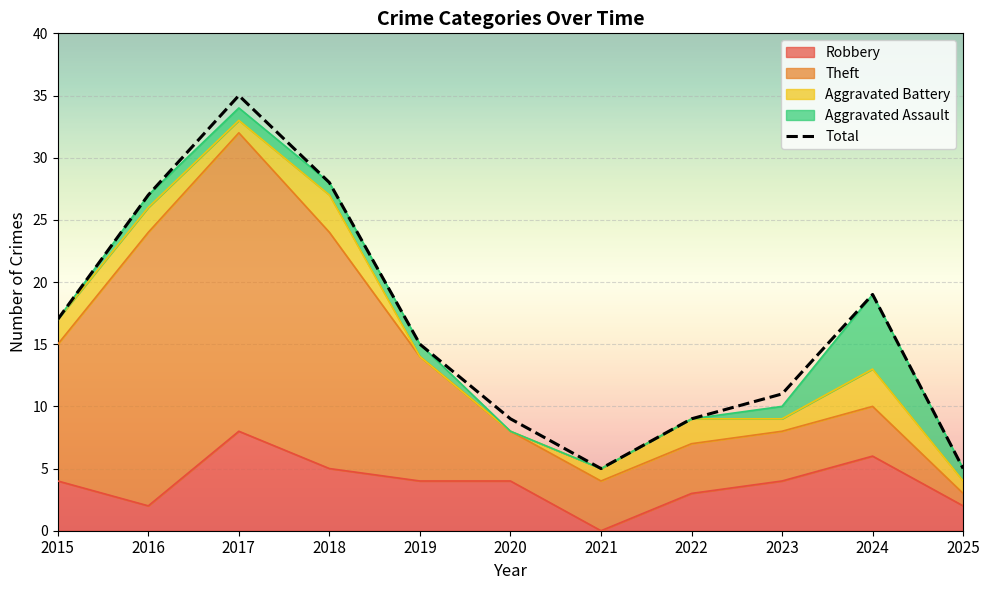

Which series has the largest range (max minus min)?

Total